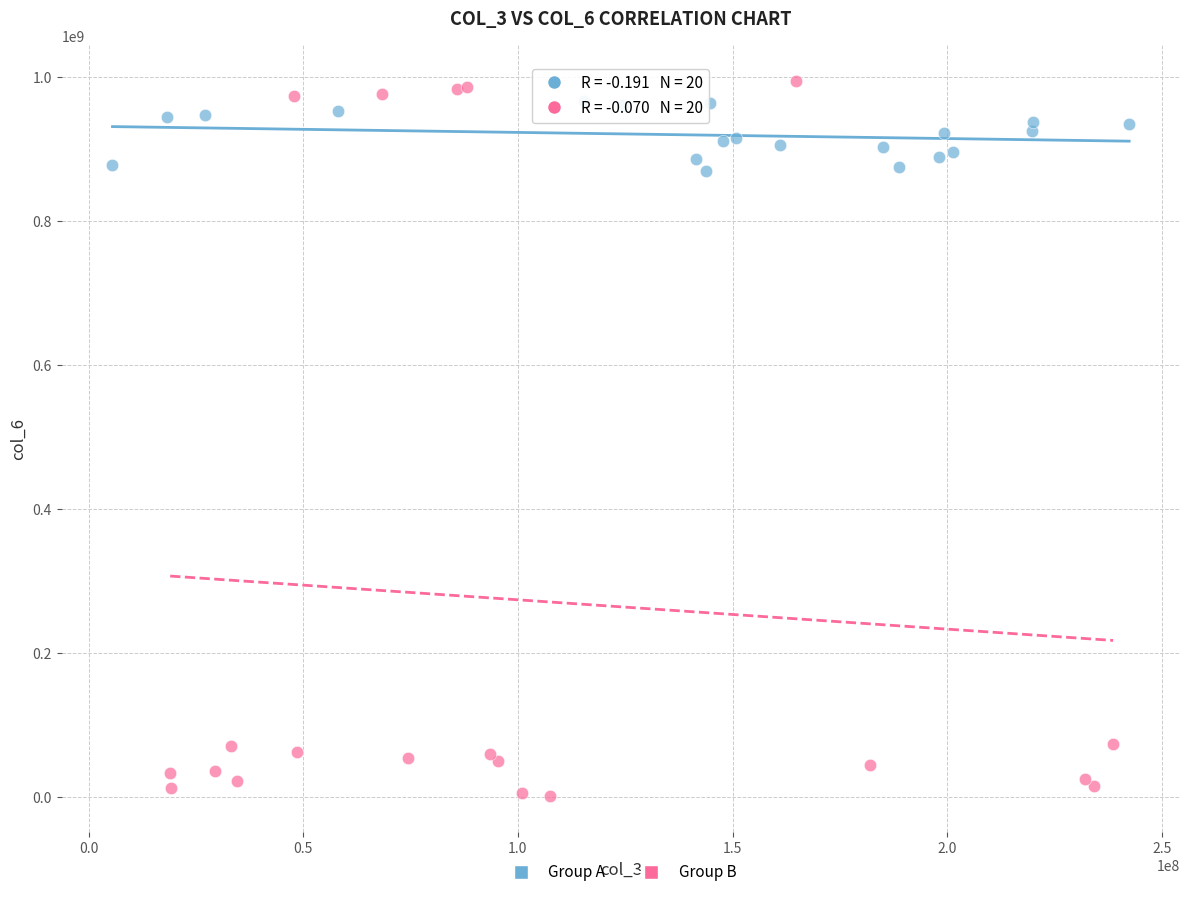

Which series has the largest Y range (max minus min)?

Group B